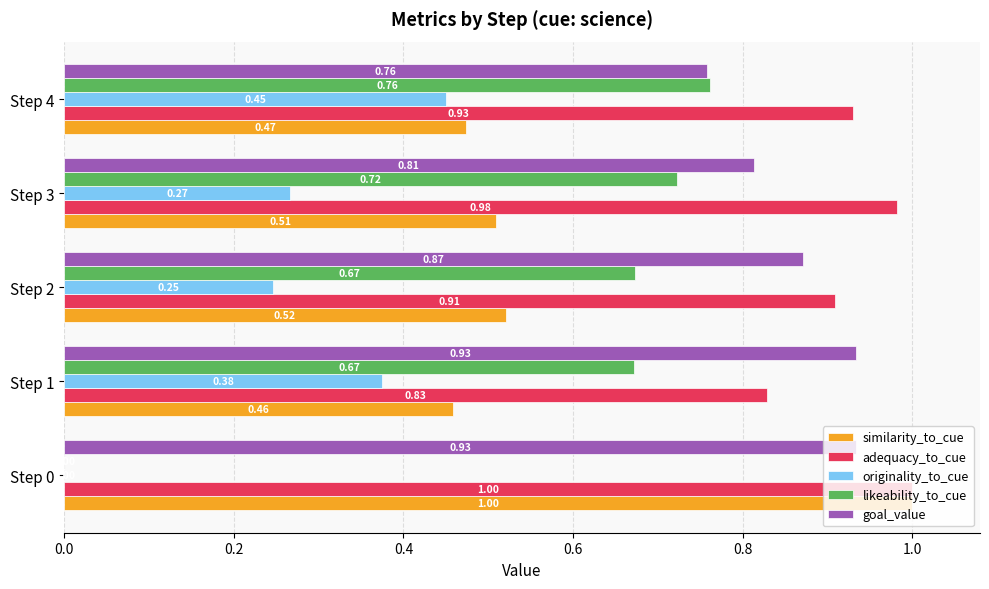

What is the sum of the adequacy_to_cue values at Step 4 and Step 2?

1.8